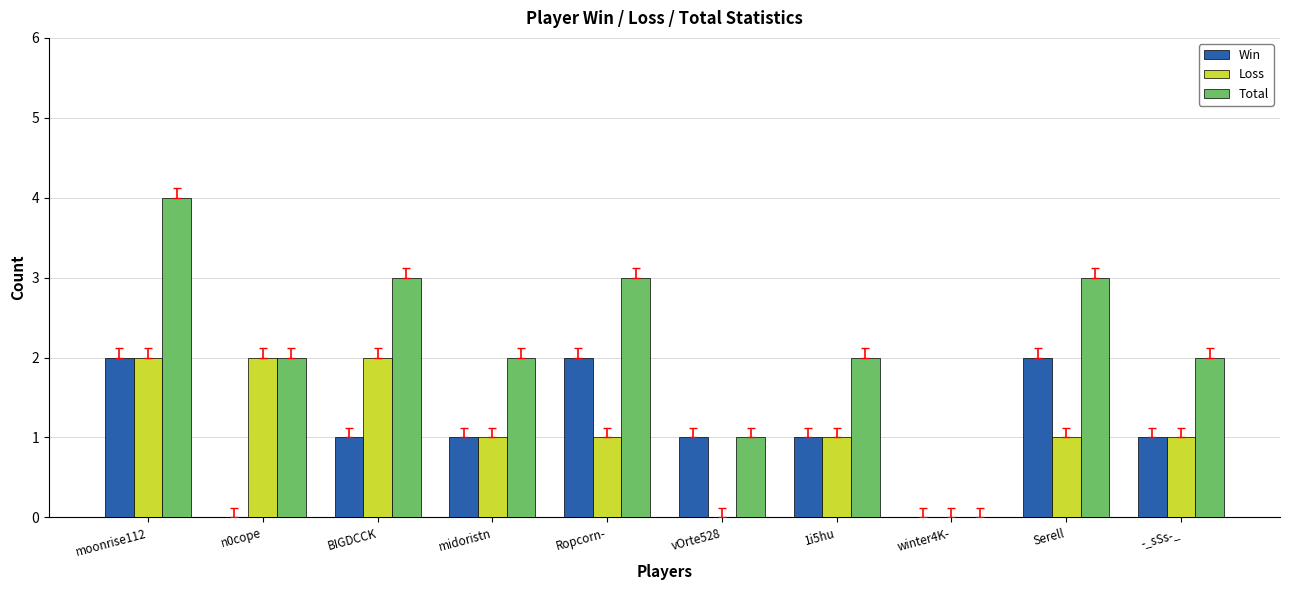

What value does the Total series have at moonrise112?

4